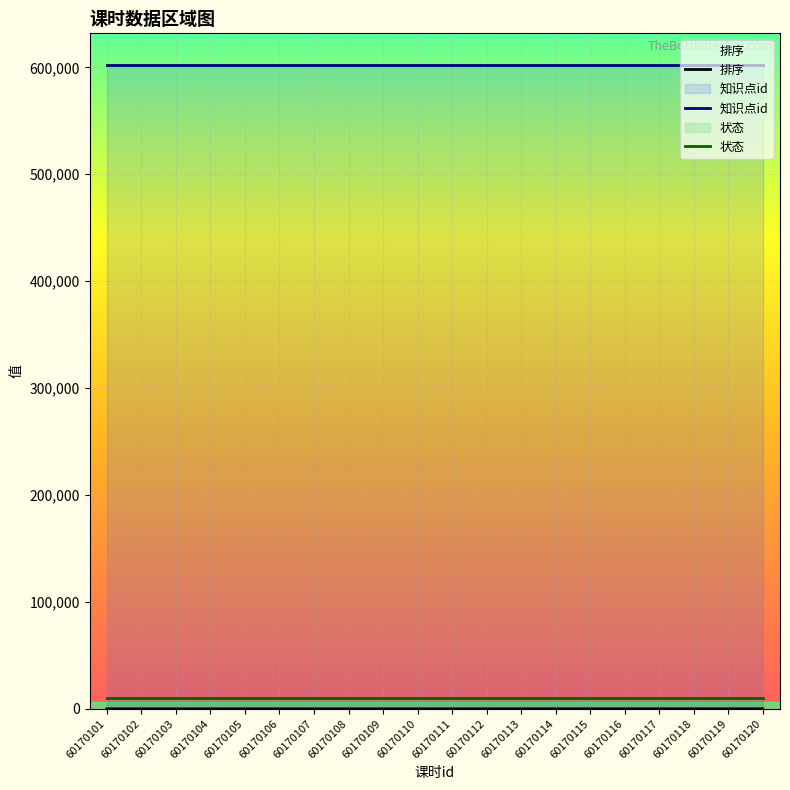

How many lines are shown in the chart?

3